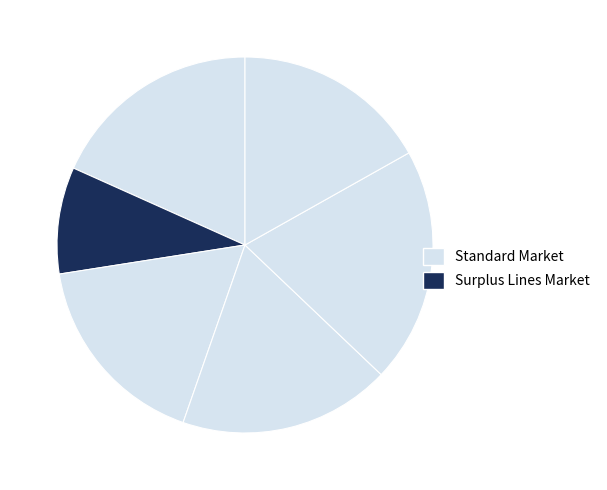

Count the number of slices in the pie.

6